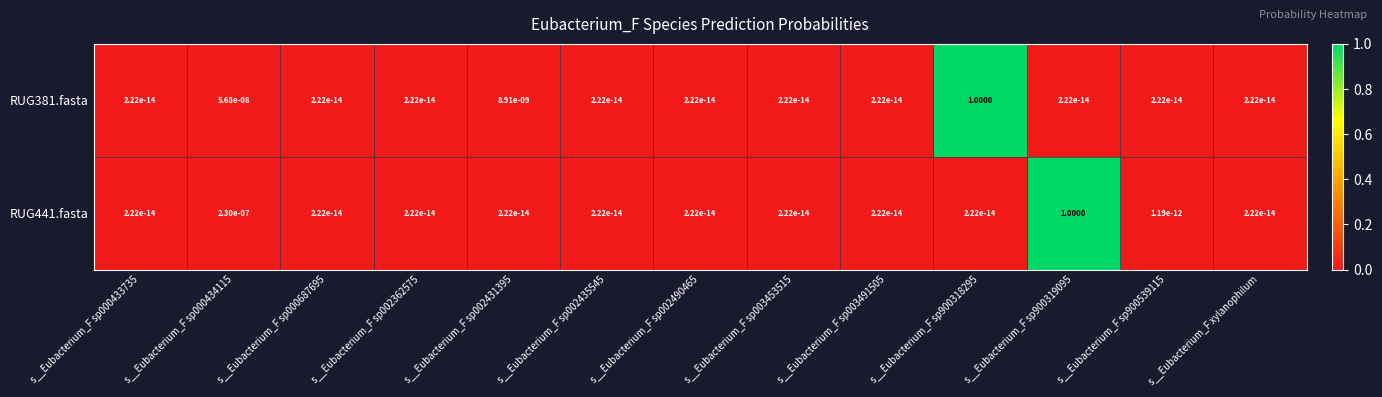

Is the value of RUG441.fasta at s__Eubacterium_F sp900539115 greater than the value of RUG381.fasta at s__Eubacterium_F sp900539115?

Yes